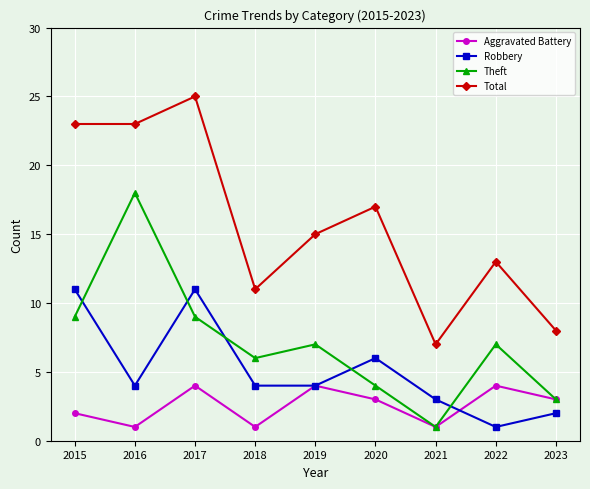

Rank the series by their average value, from highest to lowest.

Total, Theft, Robbery, Aggravated Battery